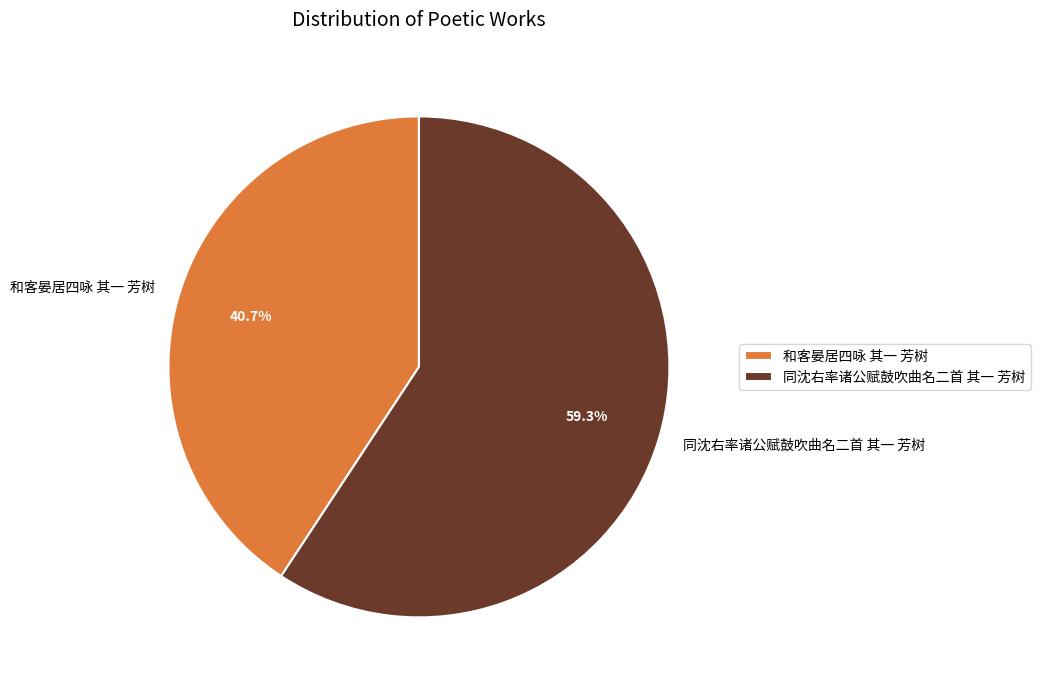

To the nearest percent, what is the combined percentage of 和客晏居四咏 其一 芳树 and 同沈右率诸公赋鼓吹曲名二首 其一 芳树?

100%